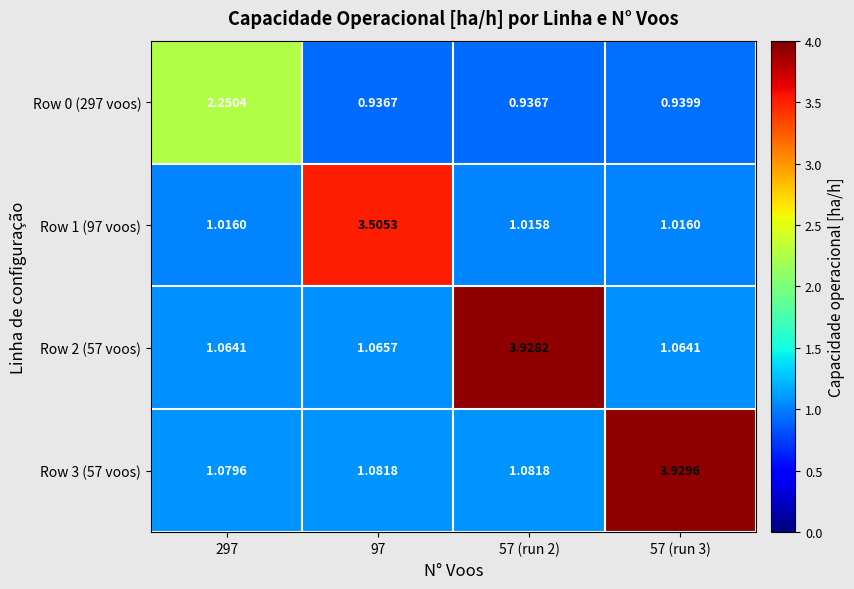

Which category has the highest value across all series?

57 (run 3)